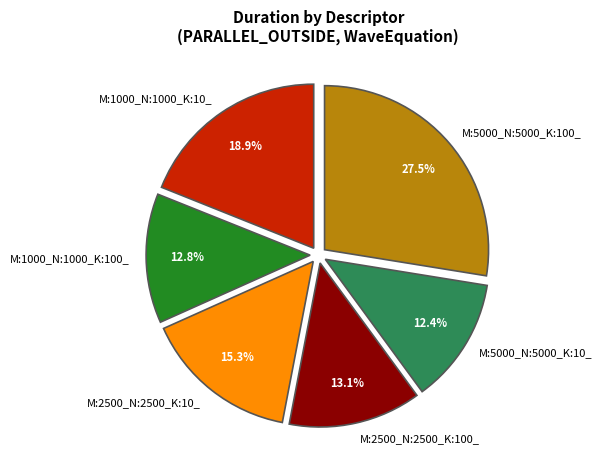

Which has a higher value, M:5000_N:5000_K:10_ or M:1000_N:1000_K:10_?

M:1000_N:1000_K:10_